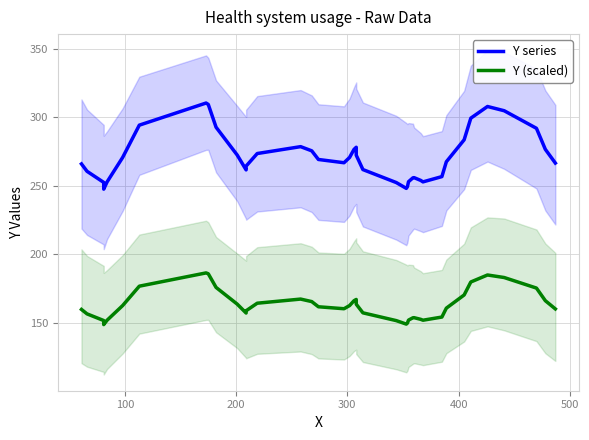

Is this an area chart (filled region under the line)?

No